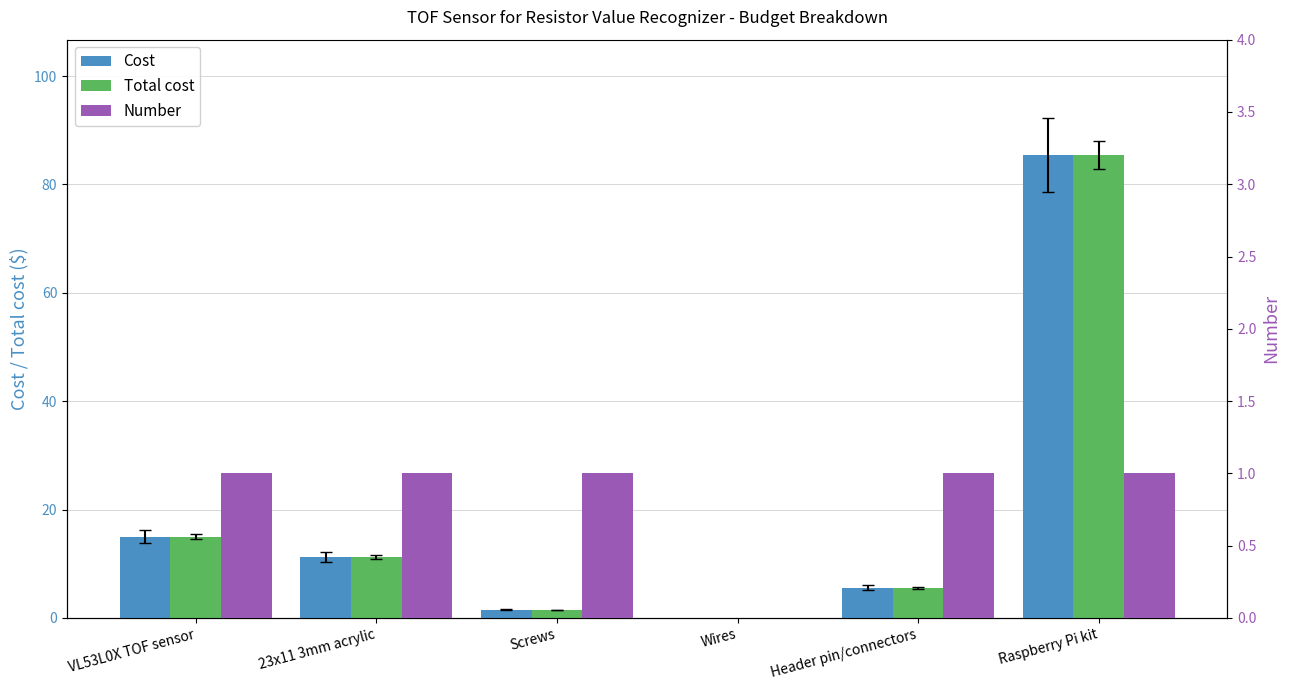

Is it true that Number equals 1.0 at Header pin/connectors?

True